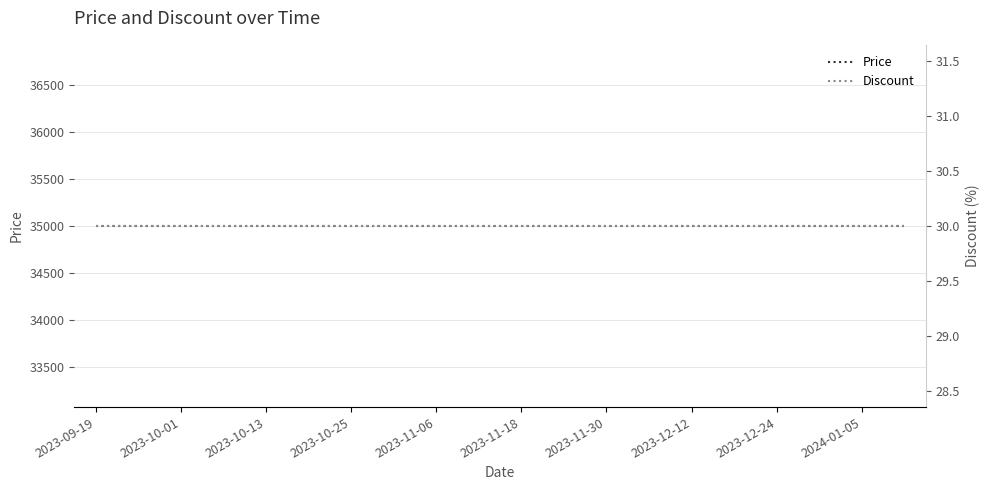

Does the chart display data point markers on the line(s)?

No